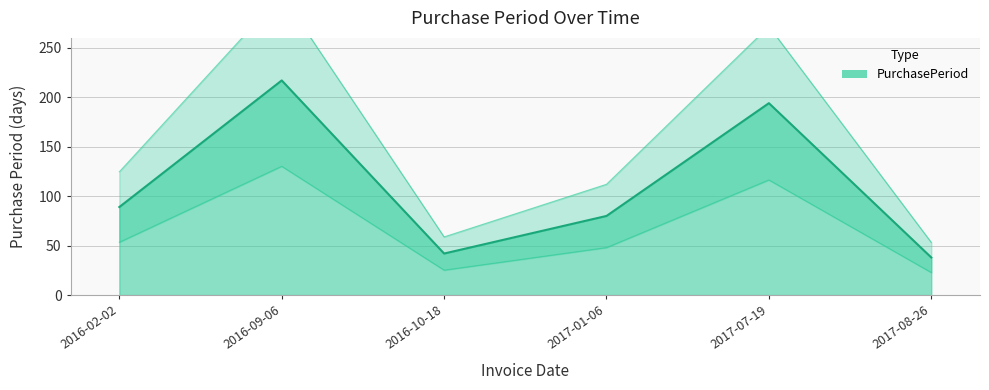

What is the approximate value at 2017-08-26, to the nearest 5?

40